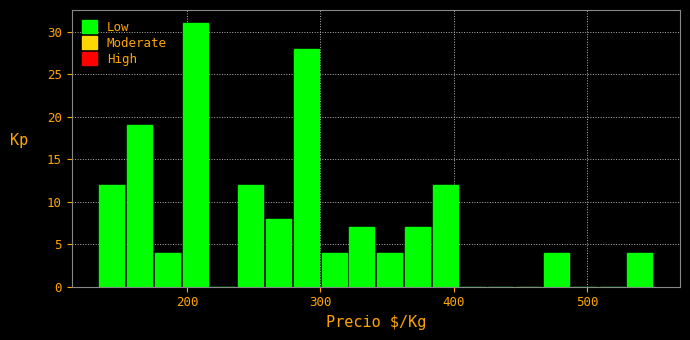

Read against the x-axis, roughly where is the centre of the tallest bar?

210